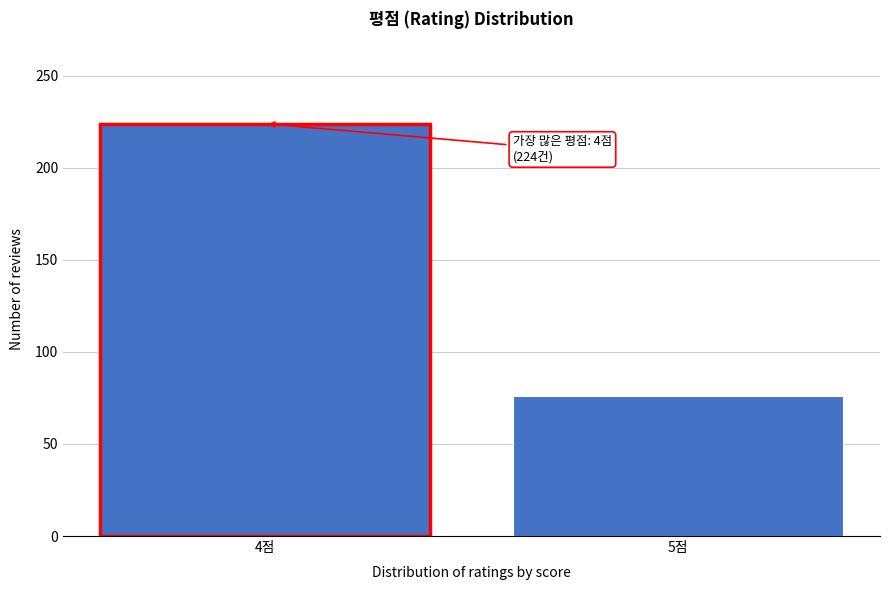

Reading left to right, transcribe all the data shown in this chart.

224	76